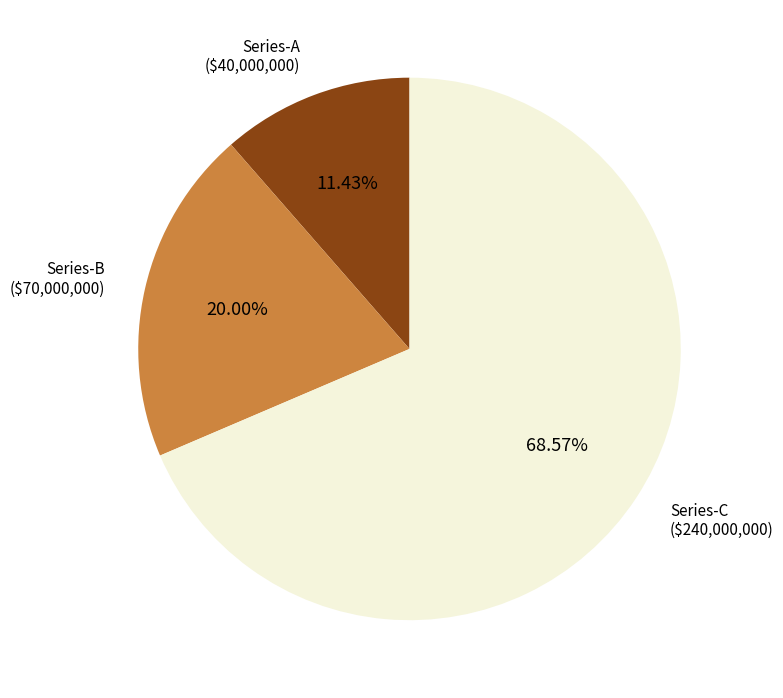

True or false: Series-B accounts for 31% of the total.

False